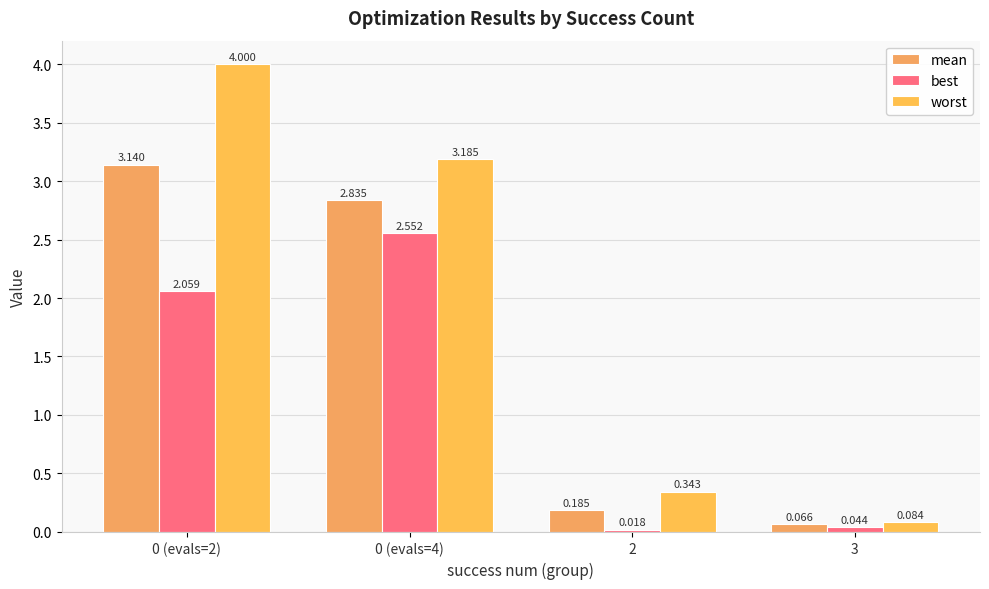

Rank the series at 0 (evals=4) from highest to lowest value.

worst, mean, best